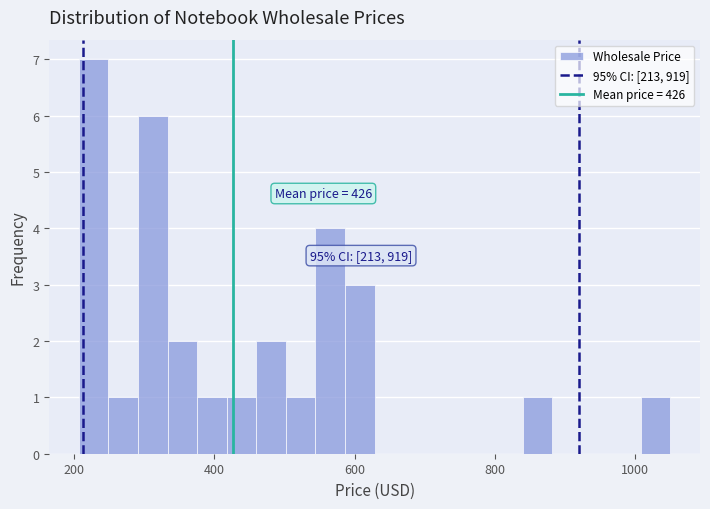

Read against the x-axis, roughly where is the centre of the tallest bar?

220